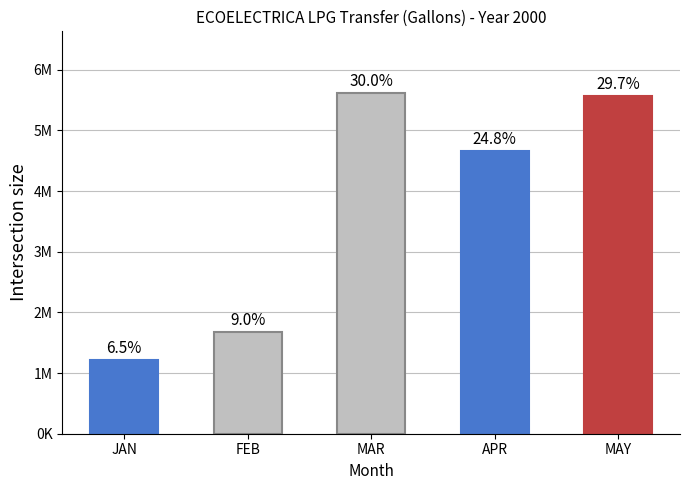

What is the maximum value shown in the chart?

5622083